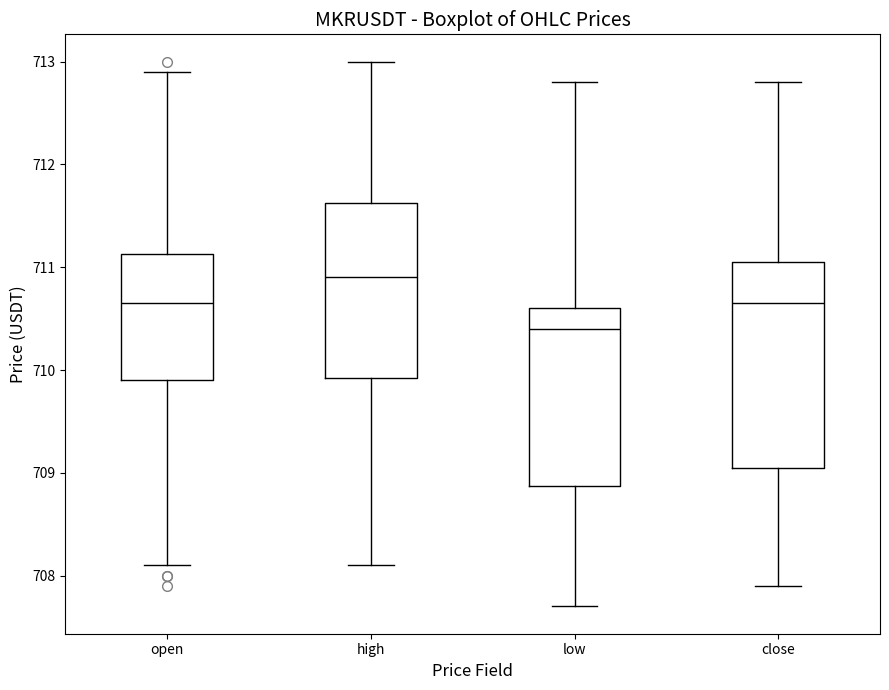

Which box has the lowest median line?

low